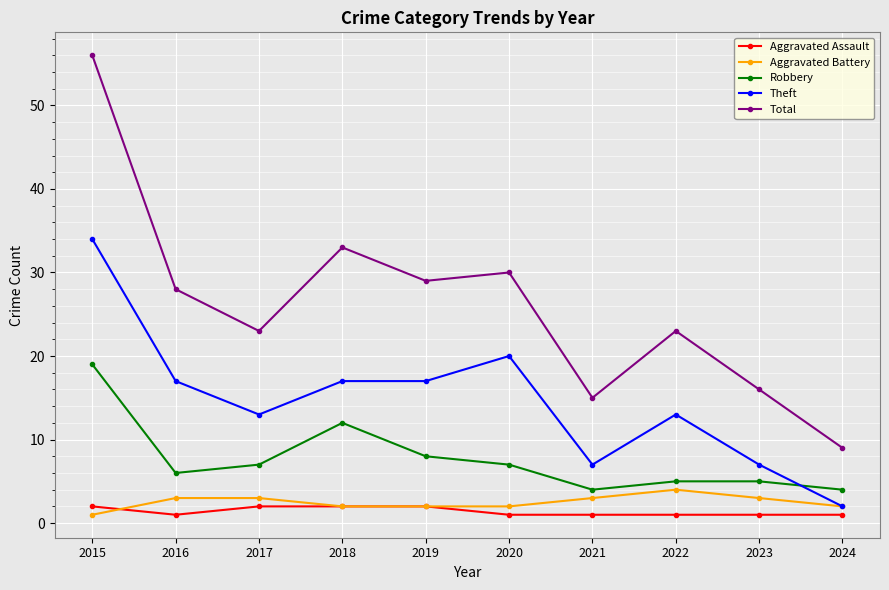

Is this an area chart (filled region under the line)?

No